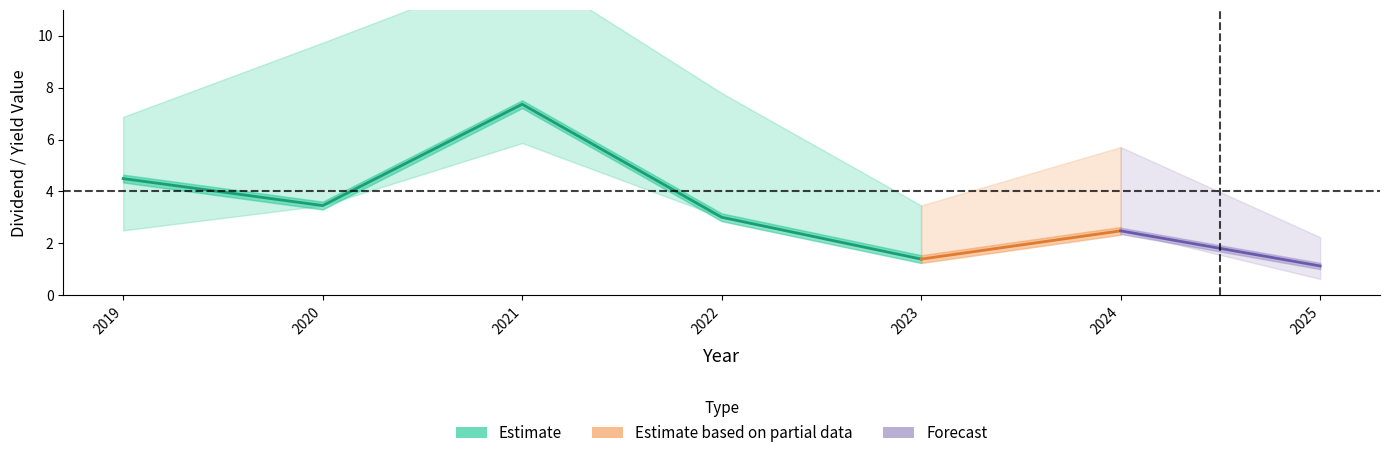

What is the difference between the highest and lowest values at 2020?

6.3